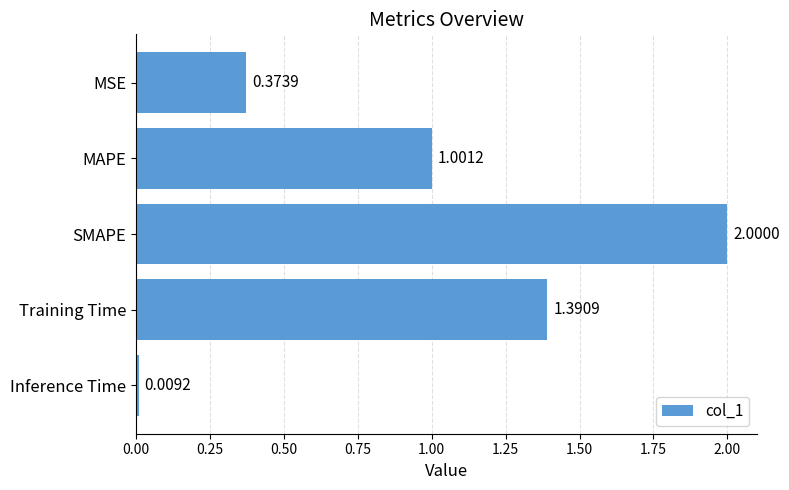

Where is the data nearest to the value 1?

MAPE